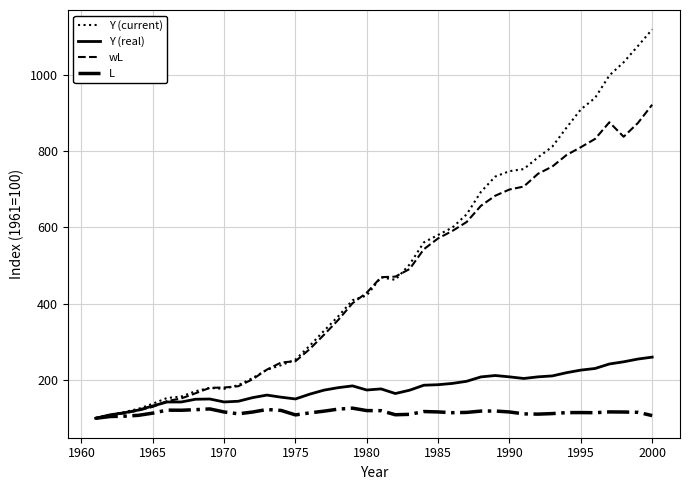

Which series has the widest spread of values?

Y (current)